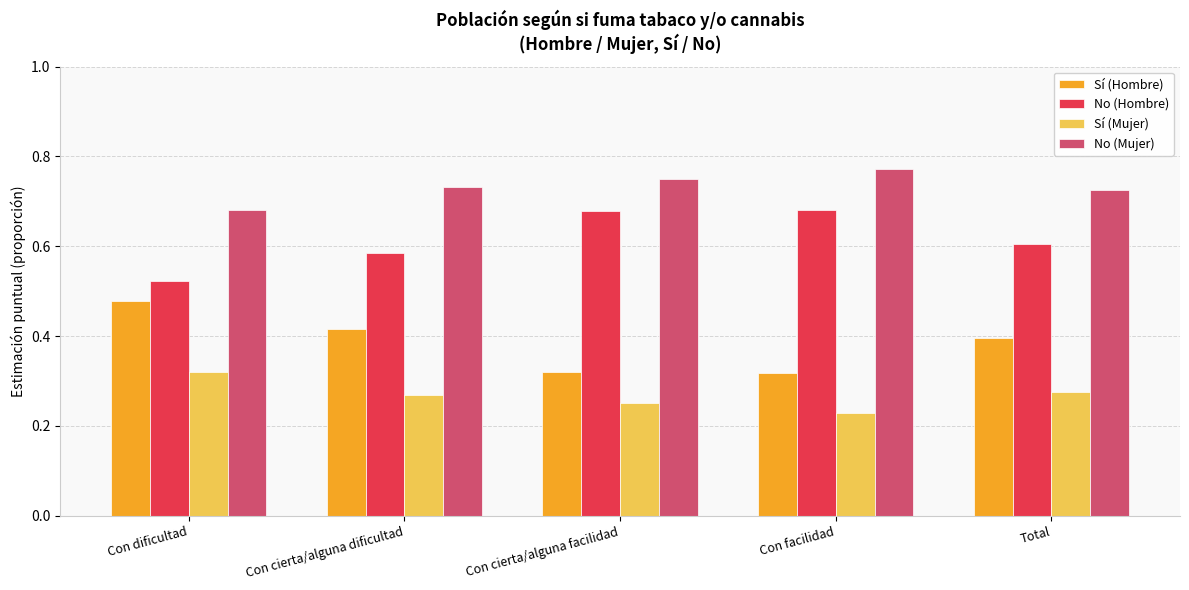

How many No (Mujer) values are between 0 and 1?

5